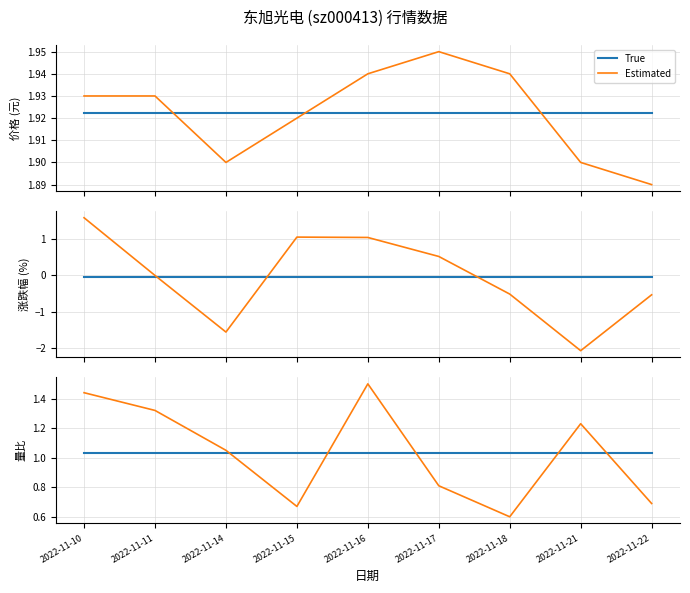

Does the chart display data point markers on the line(s)?

No